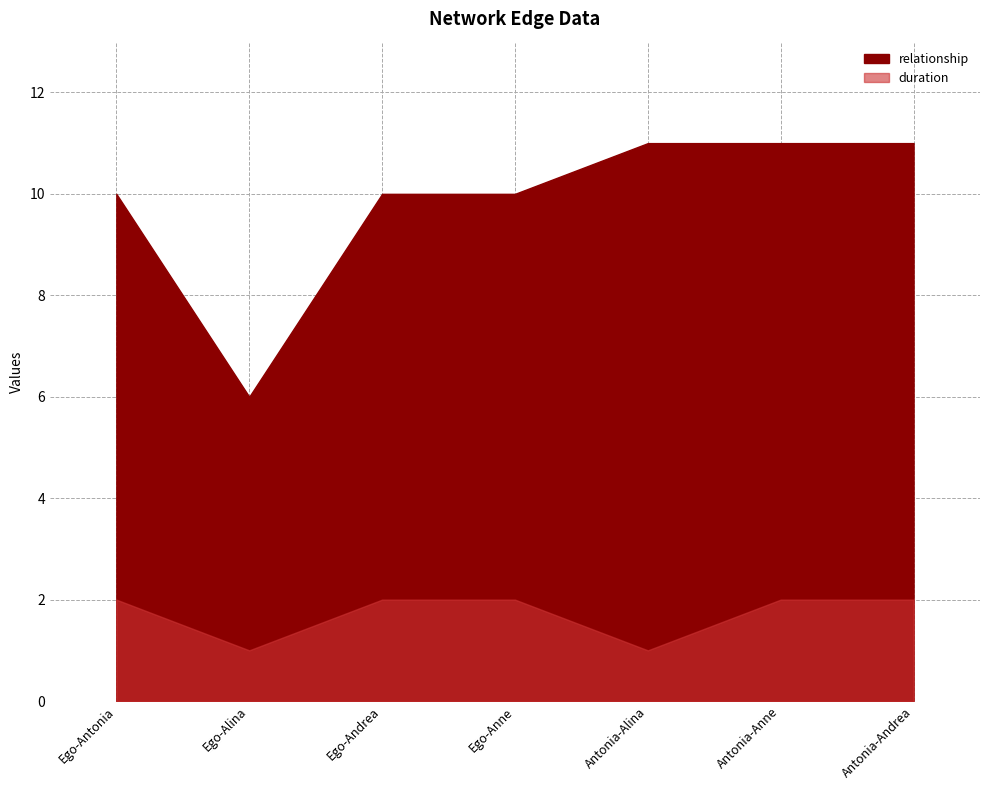

Read the relationship value at Ego-Alina.

6